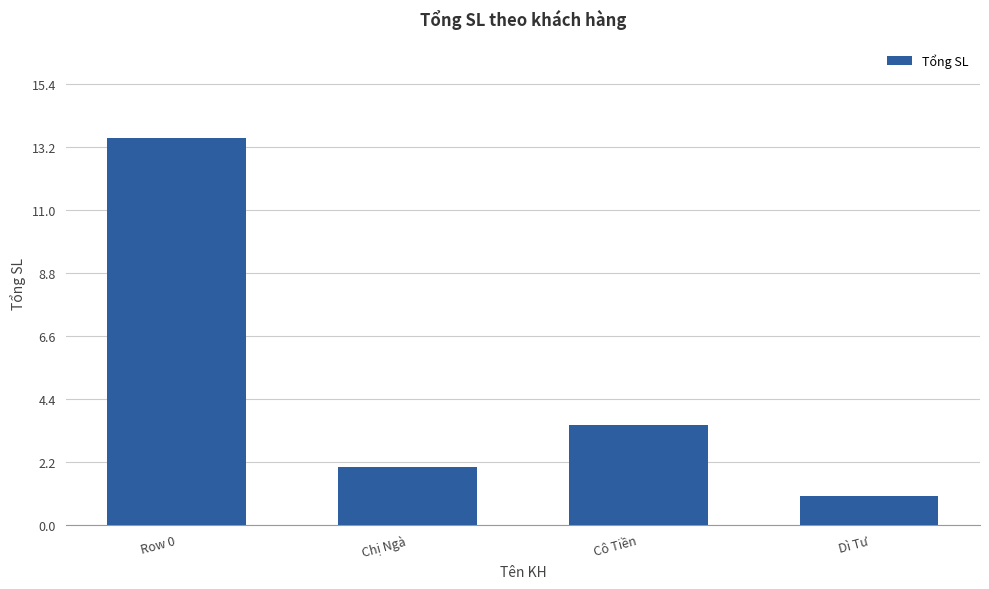

How many categories are shown in the chart?

4